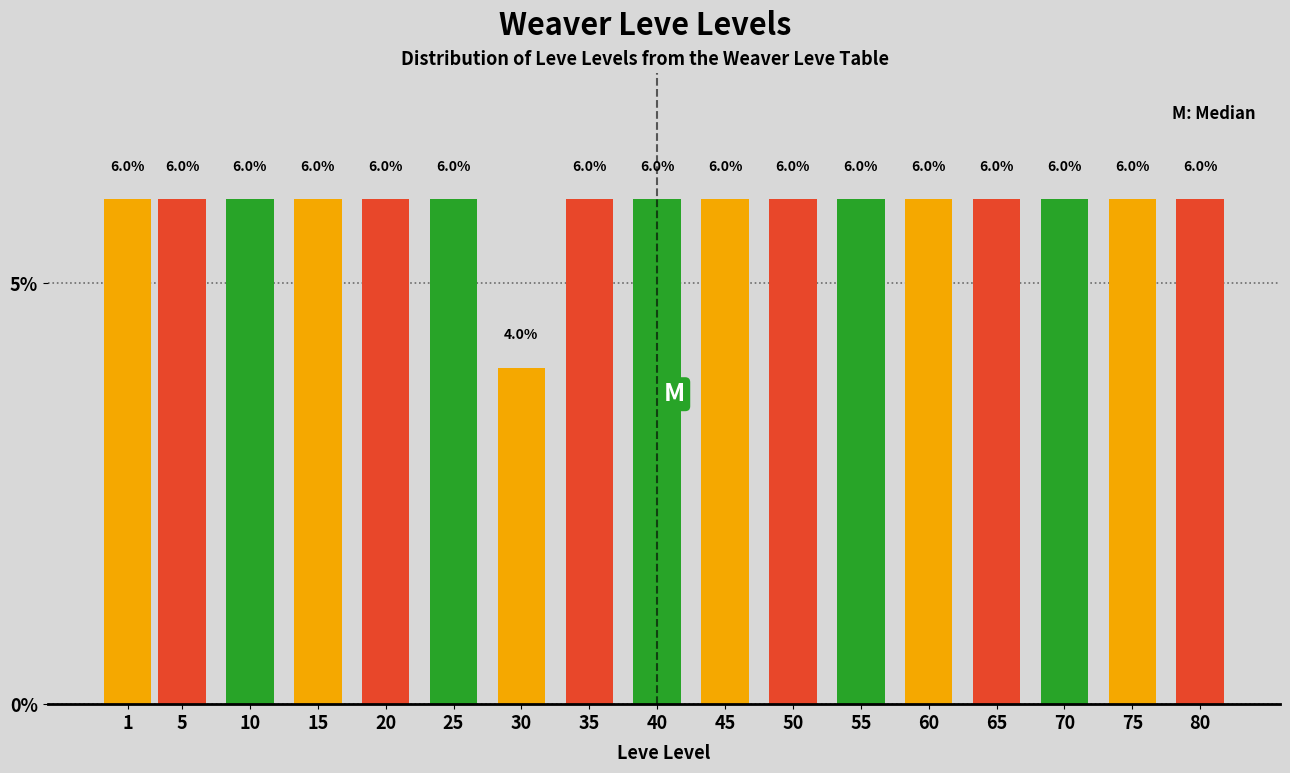

Reading left to right, what are all the values shown in this chart?

6	6	6	6	6	6	4	6	6	6	6	6	6	6	6	6	6